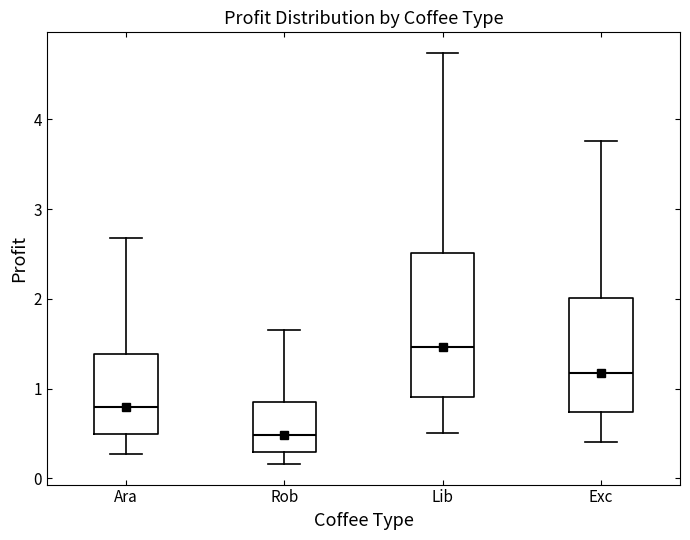

Reading left to right, read every box against the y-axis: the position of its median line, the range the box covers, and the ends of its whiskers. The values are not printed on the chart, so give them approximately, as read against the axis.

Ara: median 0.8, box 0.5 to 1.4, whiskers 0.3 to 2.7
Rob: median 0.5, box 0.3 to 0.8, whiskers 0.2 to 1.6
Lib: median 1.5, box 0.9 to 2.5, whiskers 0.5 to 4.7
Exc: median 1.2, box 0.7 to 2.0, whiskers 0.4 to 3.8